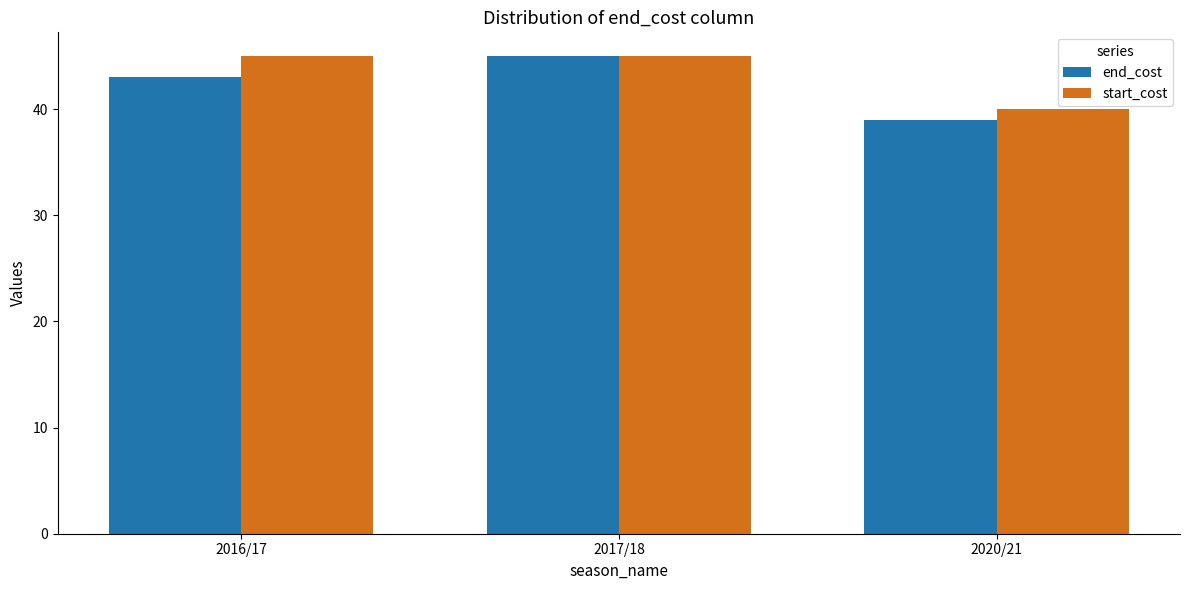

What is the lowest value of the end_cost series?

39